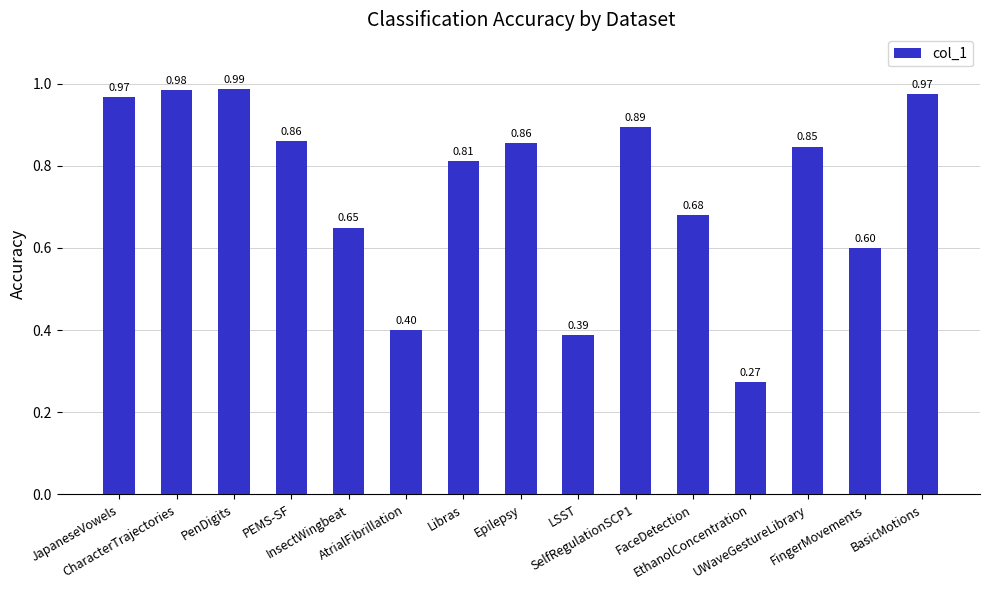

How many data points does each series have?

15